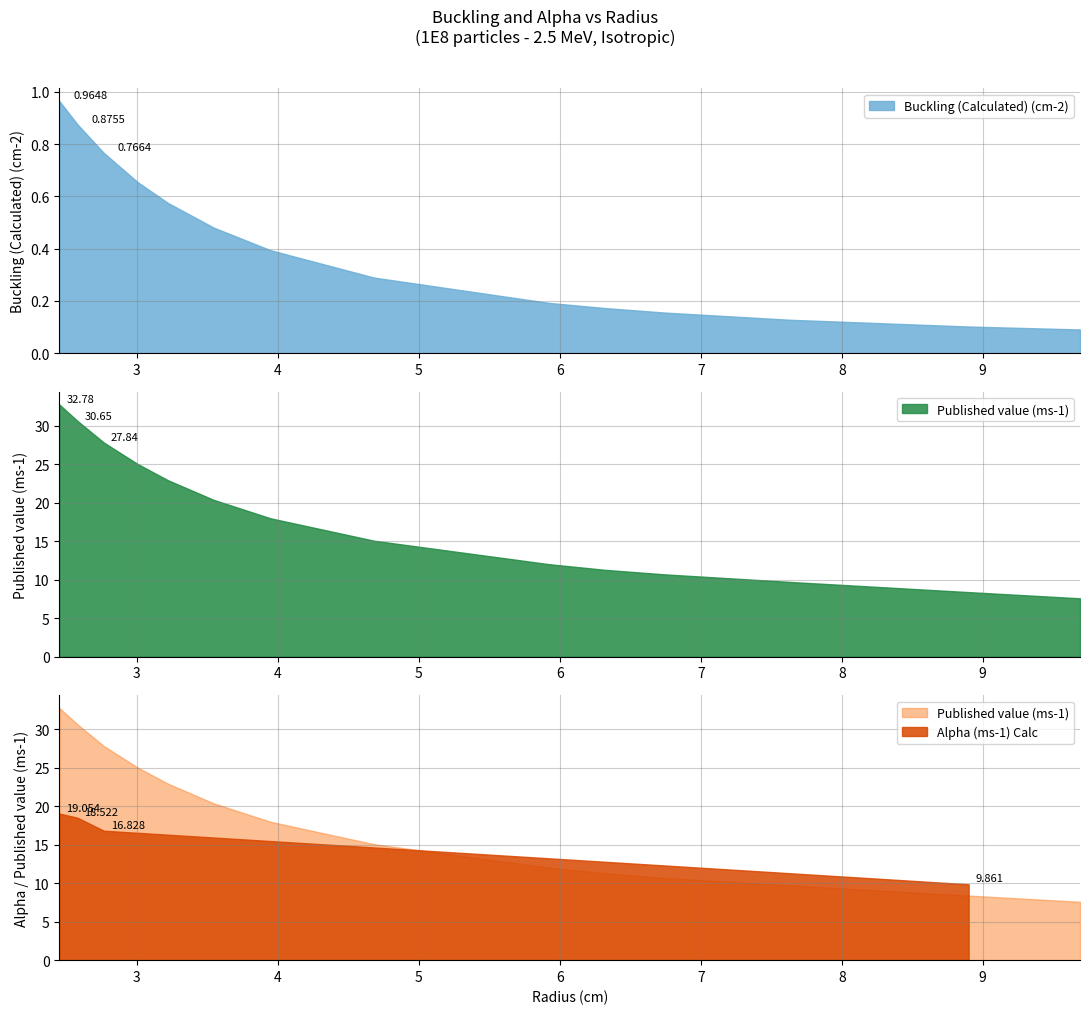

True or false: x_values and published_alpha intersect in this chart.

True